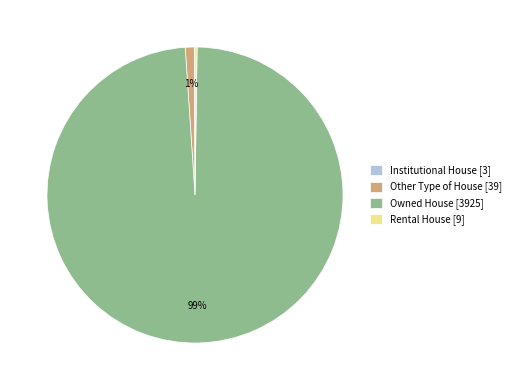

What percentage is the Other Type of House [39] slice, to the nearest percent?

1%